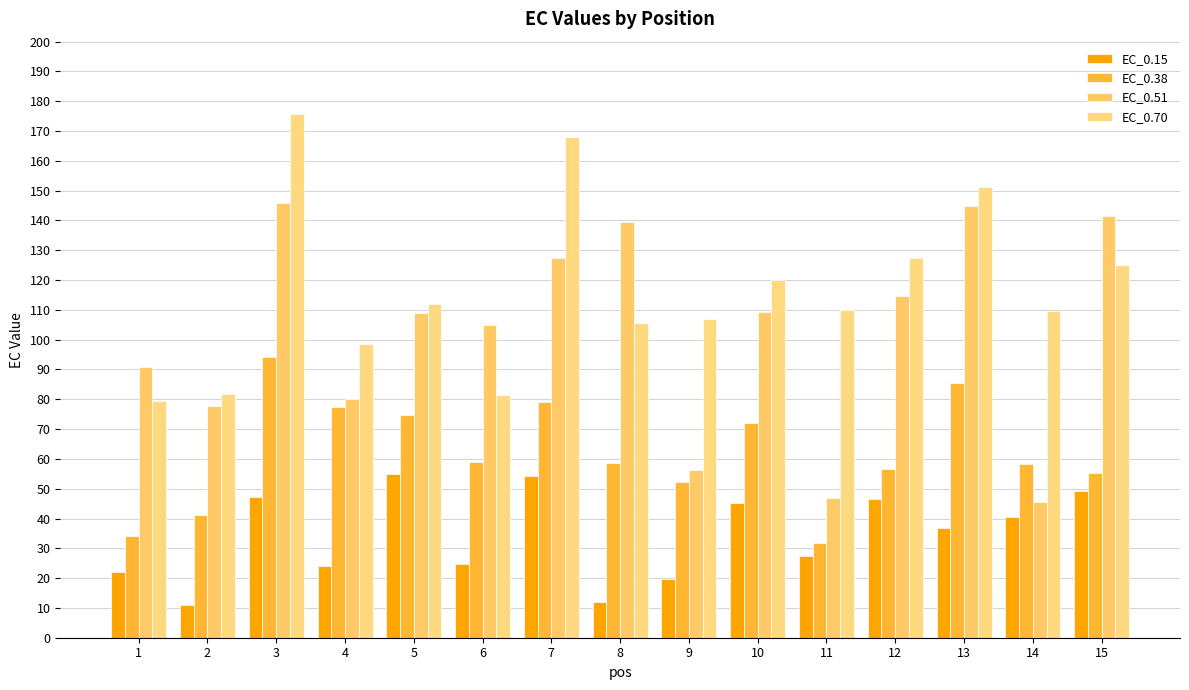

Is the value of EC_0.70 at 2 greater than the value of EC_0.51 at 1?

No